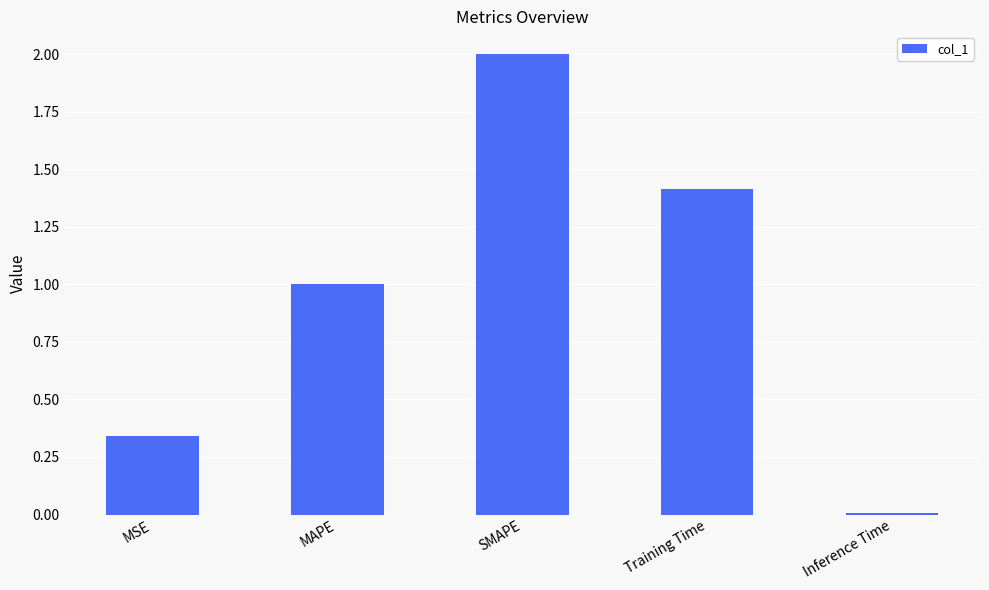

Between Inference Time and MAPE, which is larger?

MAPE